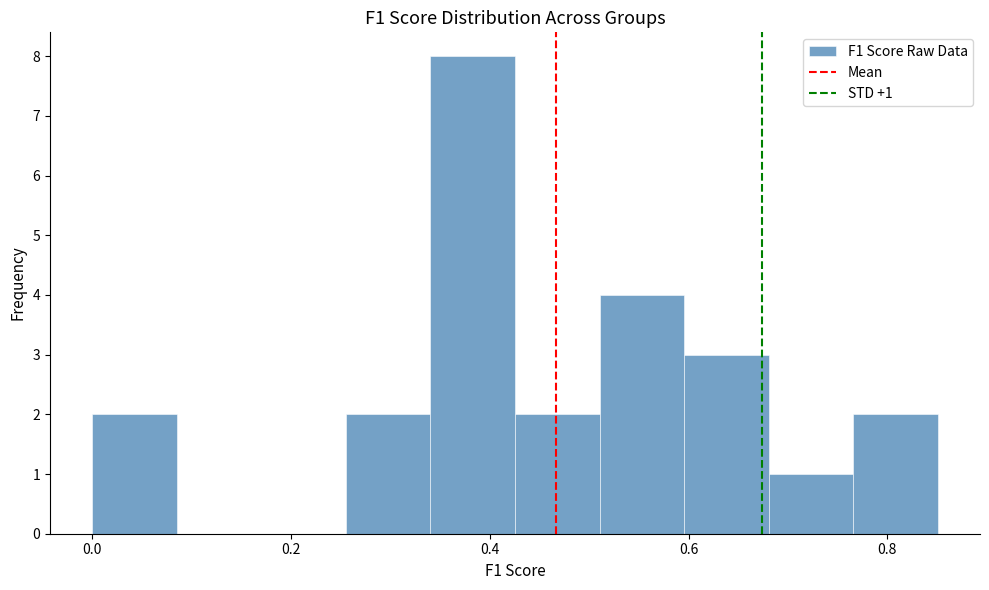

Which range on the x-axis has the tallest bar?

0.34 to 0.42